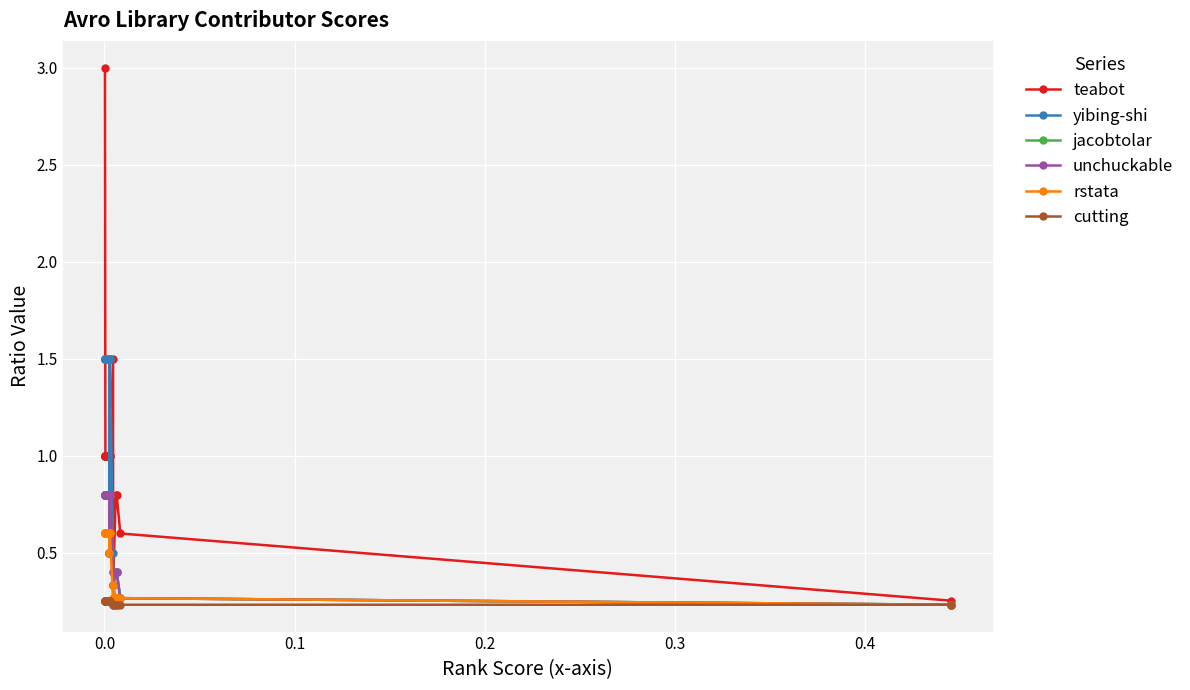

What are all the series names shown in the legend?

teabot, yibing-shi, jacobtolar, unchuckable, rstata, cutting